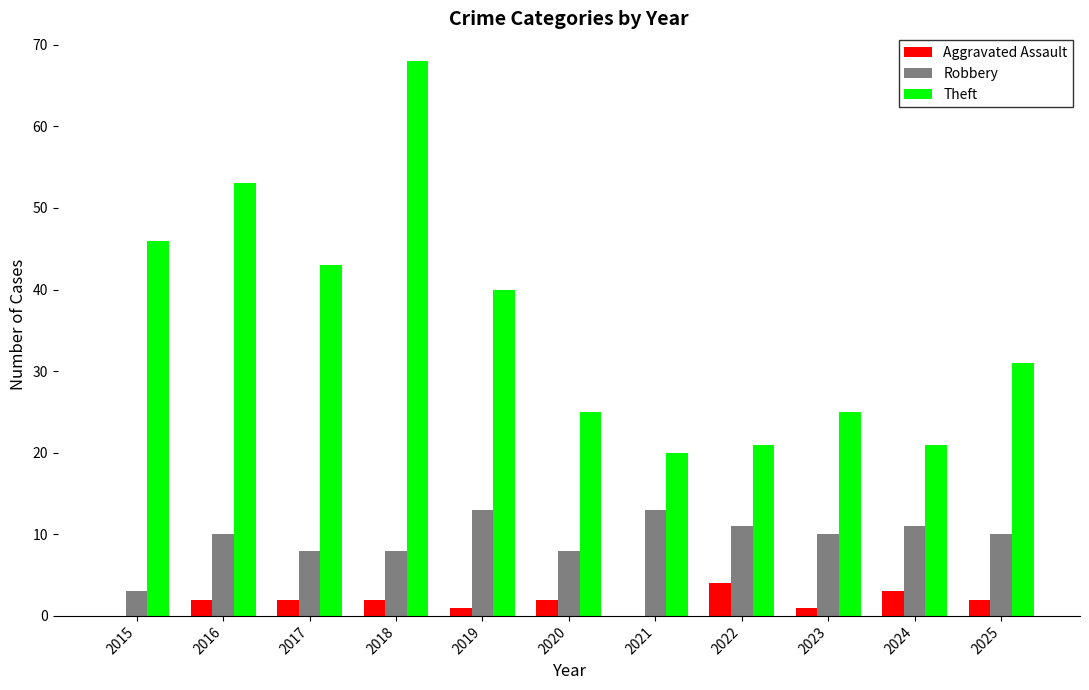

The Robbery series shows 5 at 2018. True or false?

False